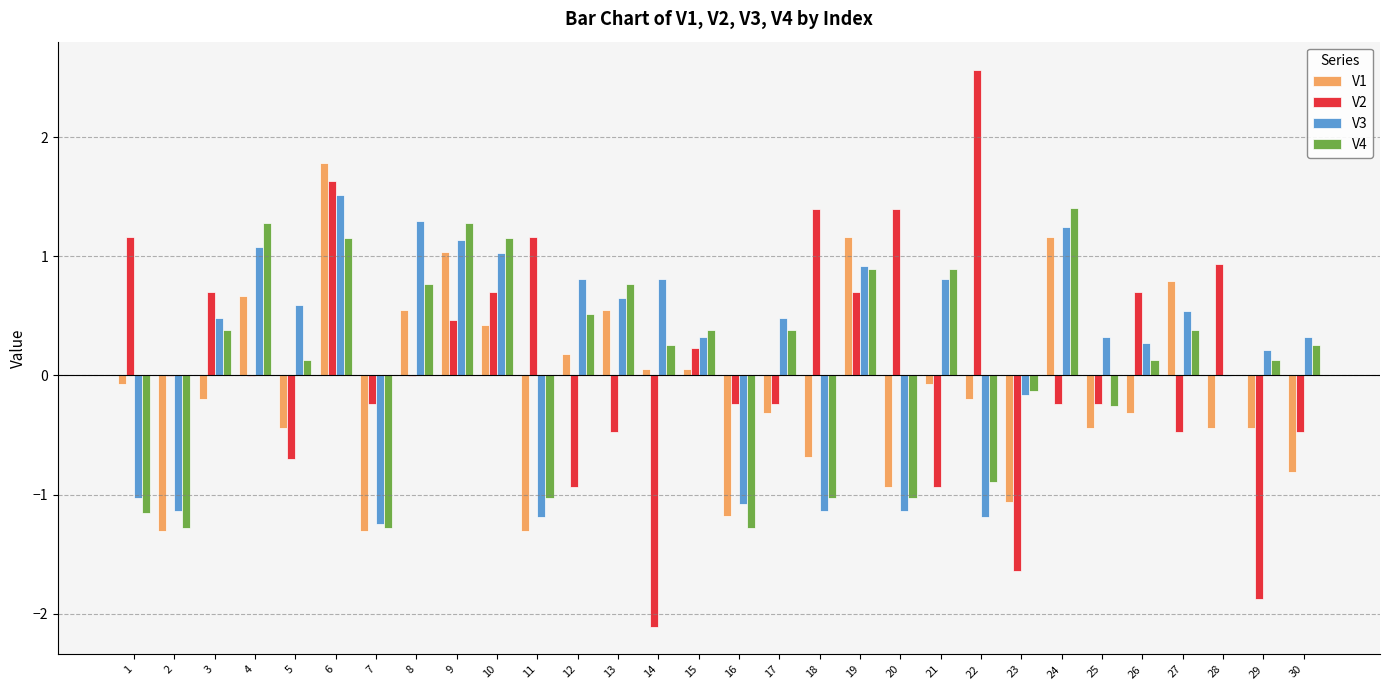

How many groups of bars are there?

30